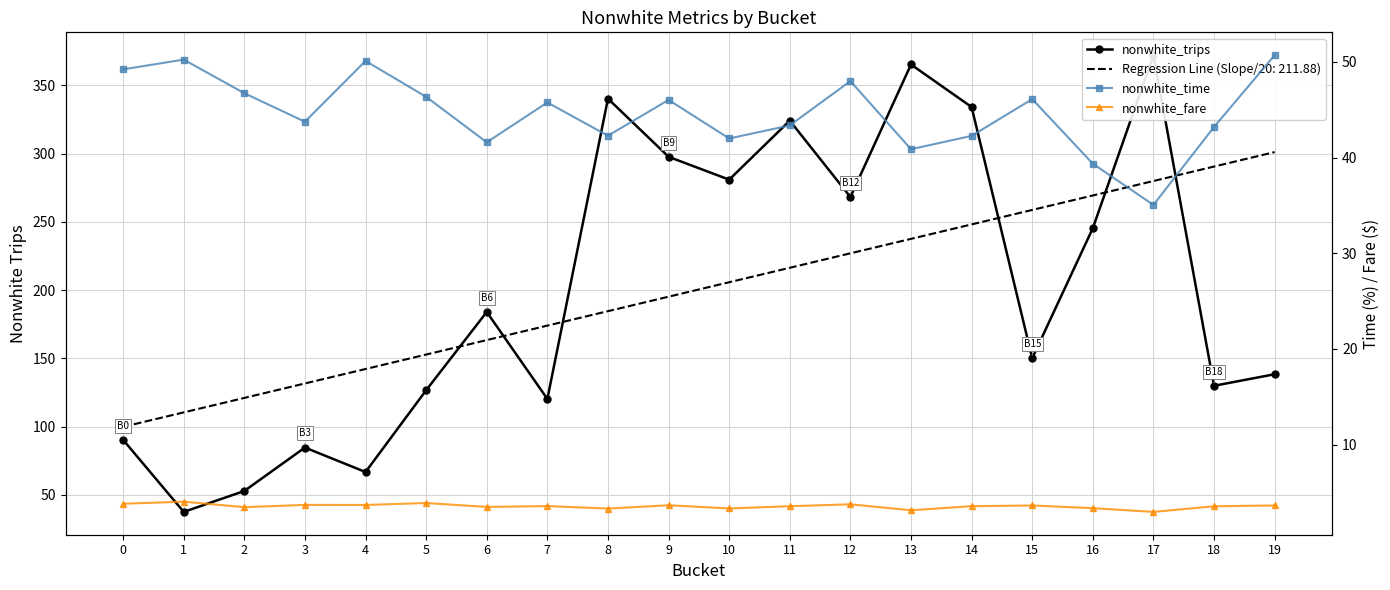

What is the total value across all series at 18?

176.7